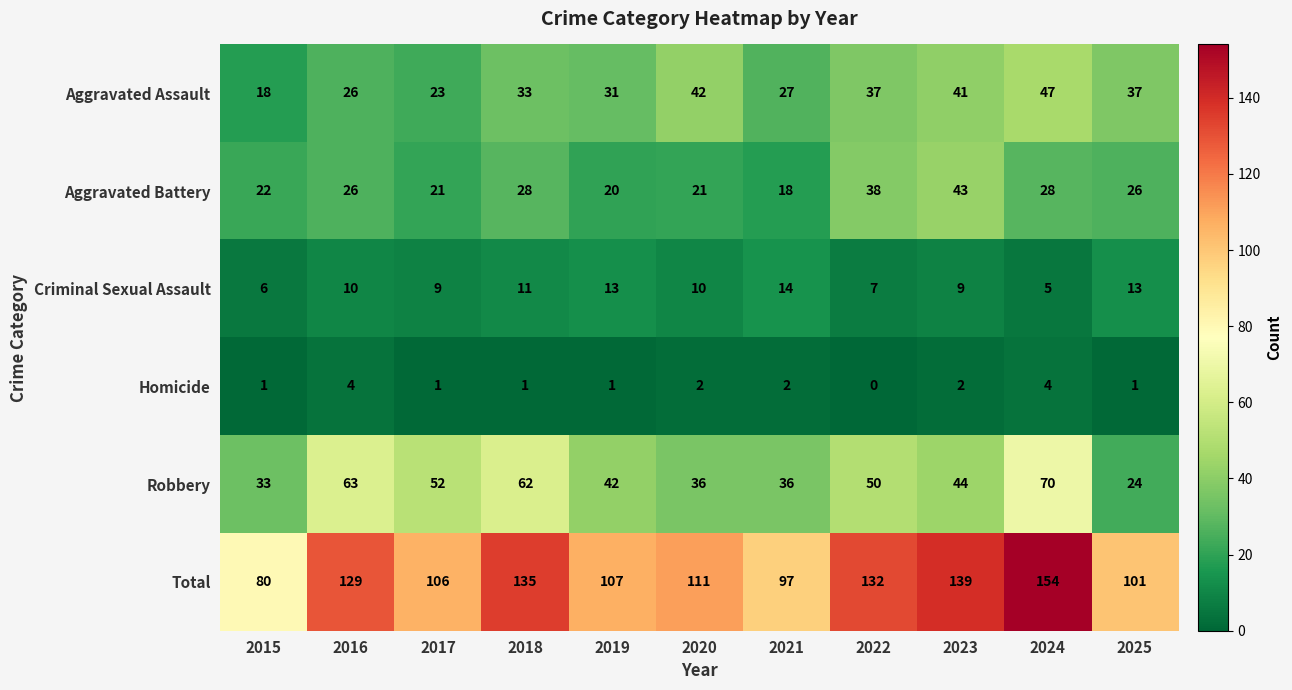

What is the sum of the Criminal Sexual Assault values at 2019 and 2023?

22